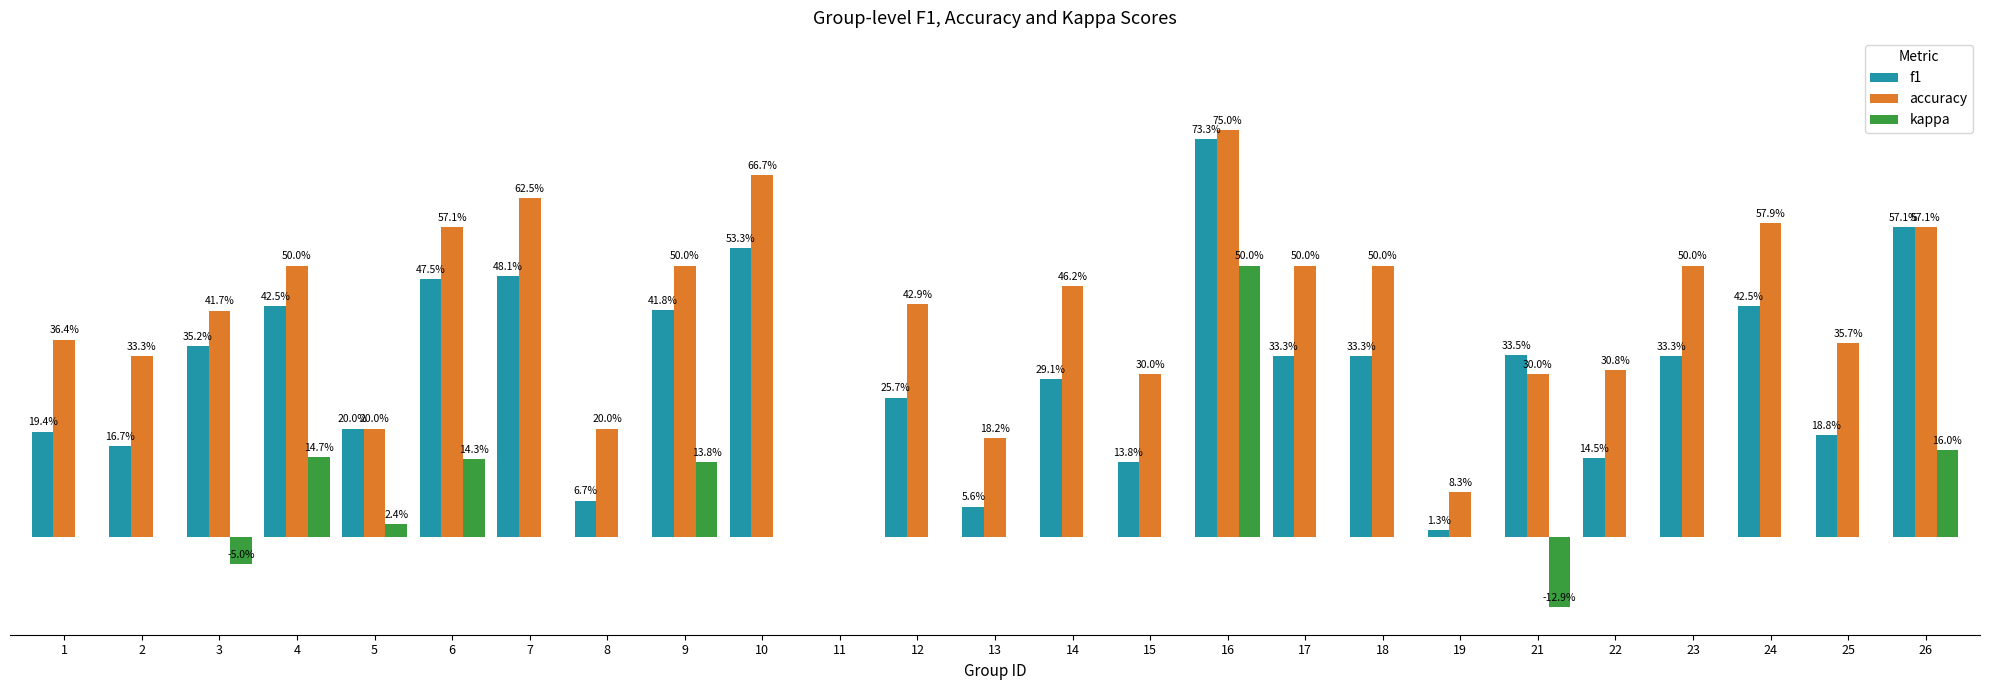

What are all the series names shown in the legend?

f1, accuracy, kappa